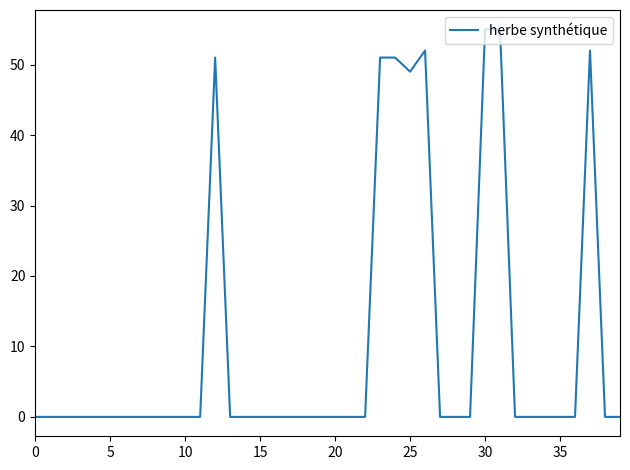

Reading left to right, extract all data points from this chart.

0	0	0	0	0	0	0	0	0	0	0	0	51	0	0	0	0	0	0	0	0	0	0	51	51	49	52	0	0	0	55	55	0	0	0	0	0	52	0	0